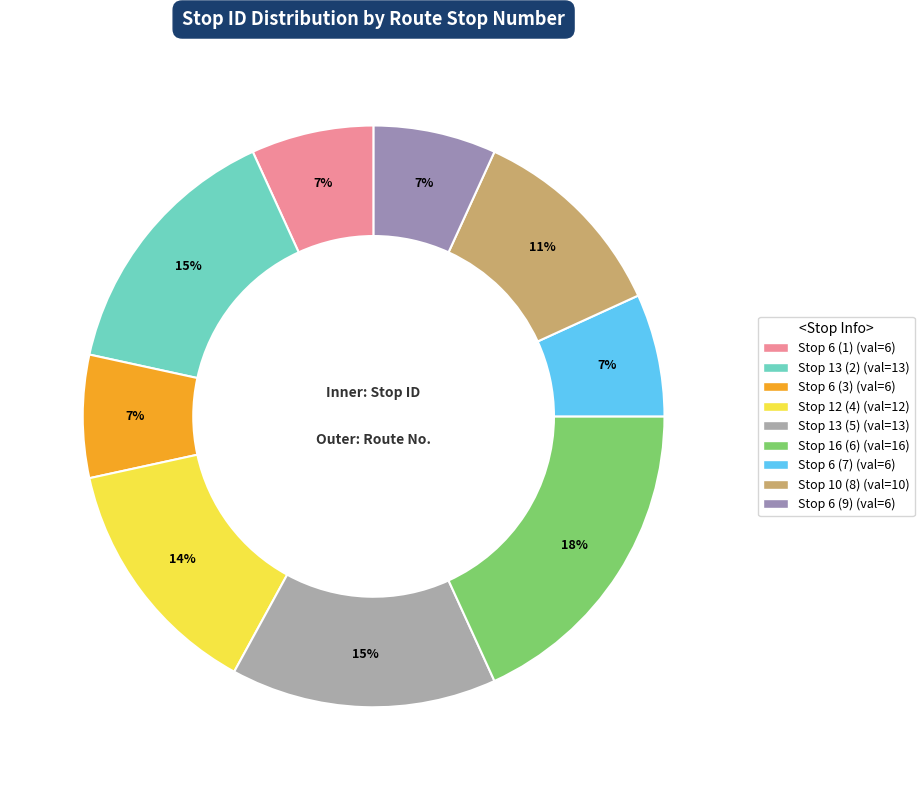

Which slice is the smallest?

Stop 6 (1)